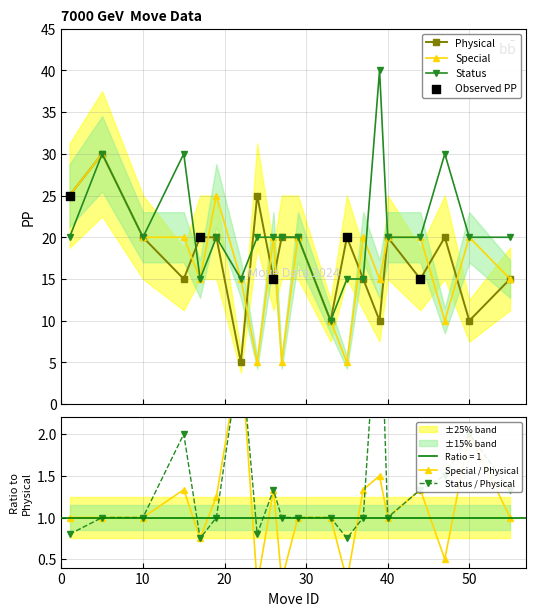

Which series reaches the minimum Y coordinate?

Physical